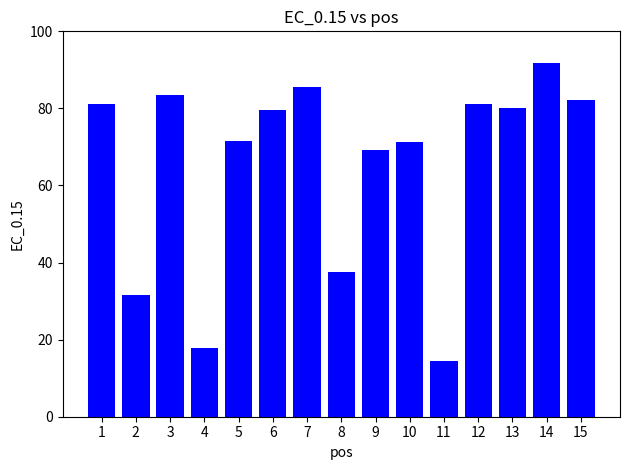

What is the sum of all values?

979.1